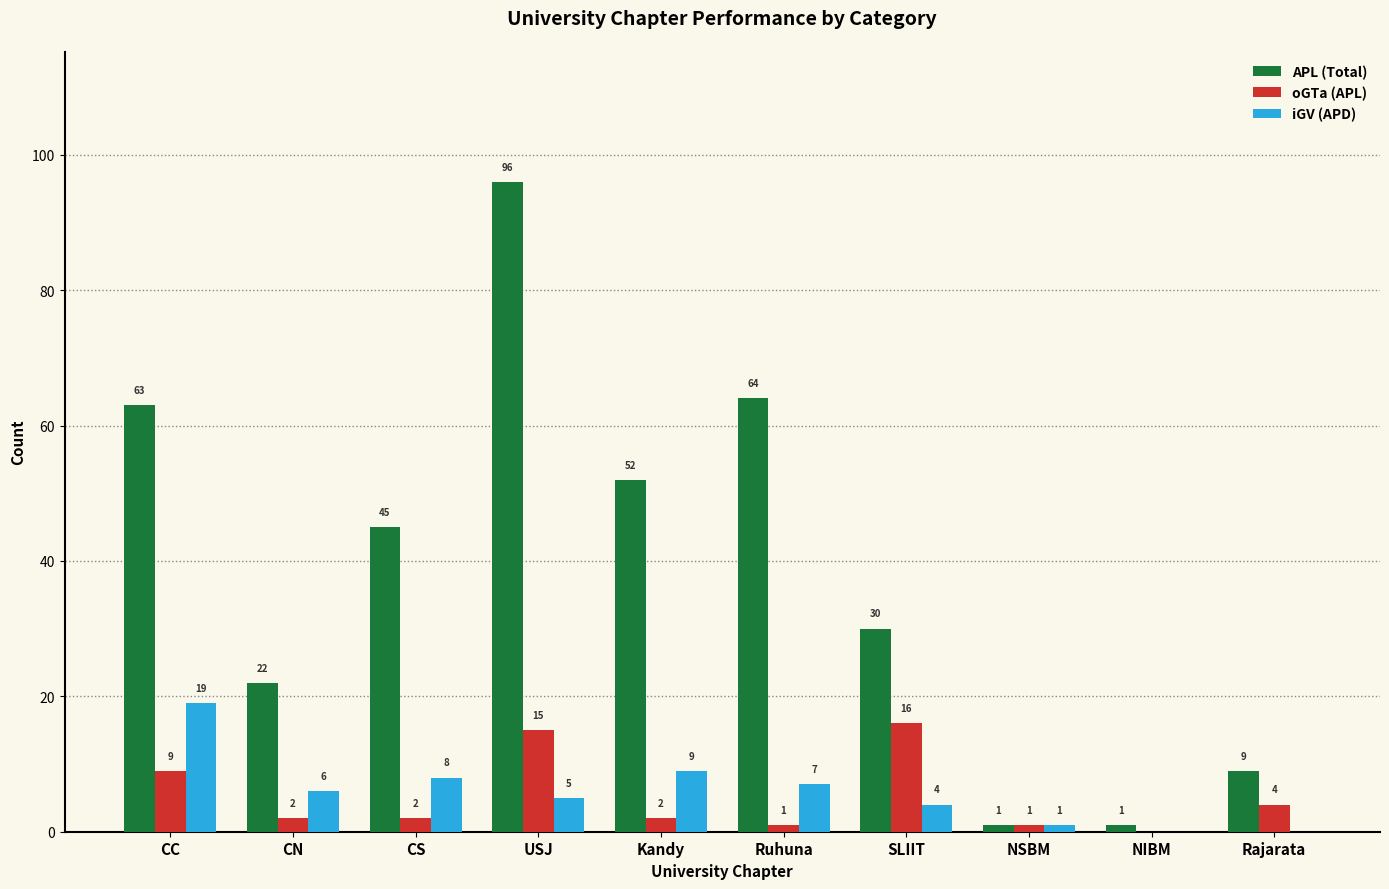

What value does the iGV (APD) series have at USJ, to the nearest 5?

5